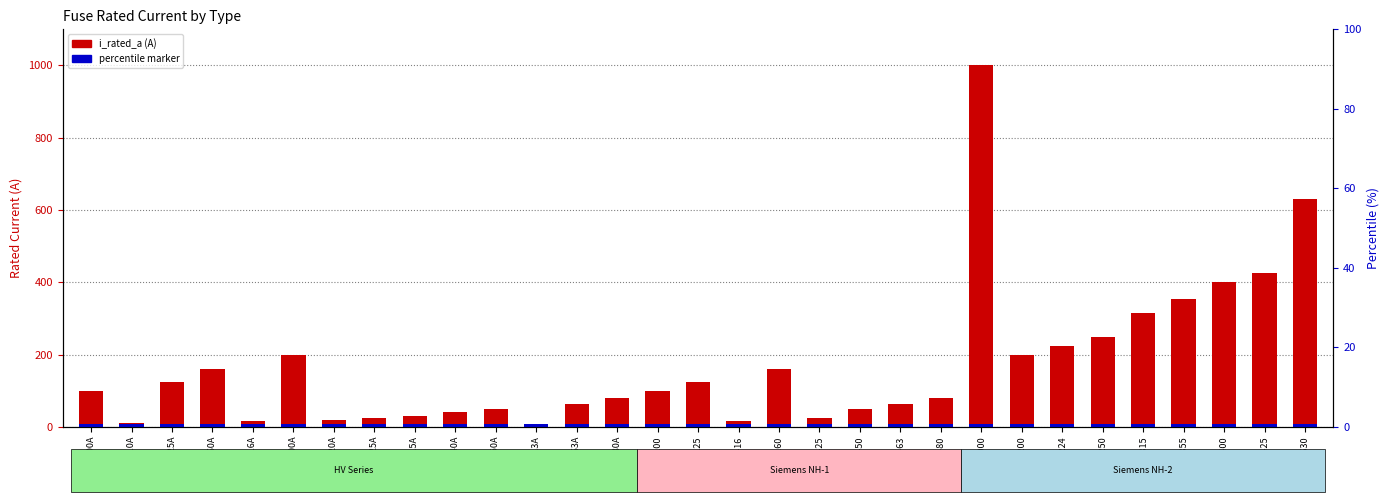

What is the ratio of the value at NH-2-1000 to the value at HV 6.3A?

158.7